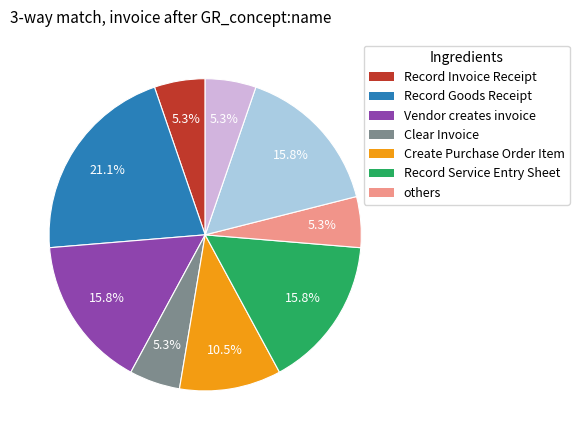

Does any single category account for the majority?

No